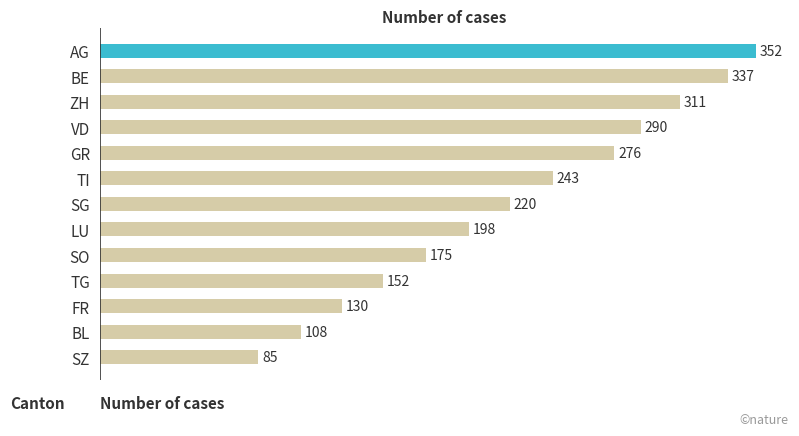

At which category does the chart reach its minimum across all series?

SZ